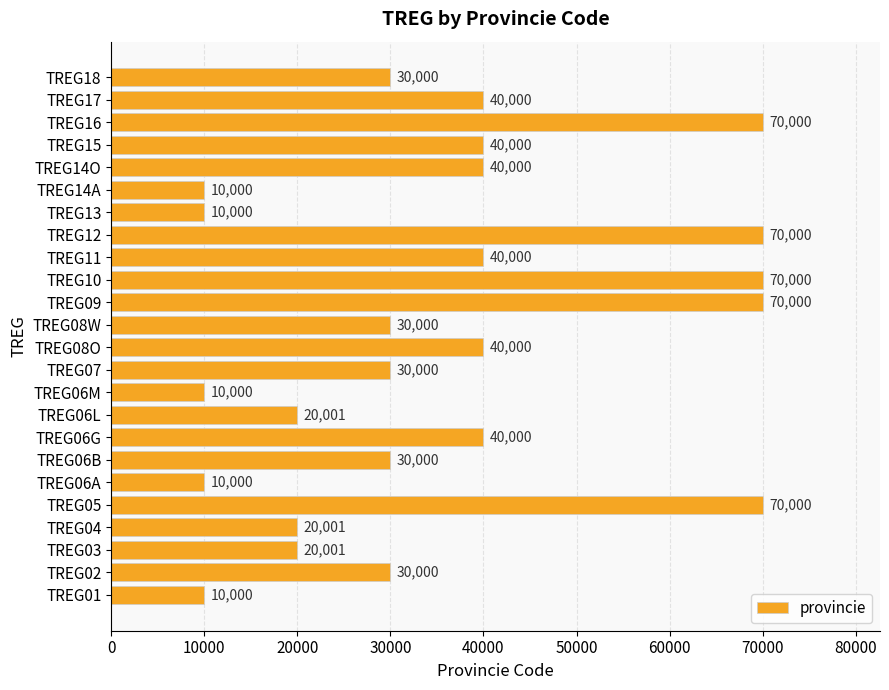

What is the change in value from TREG14A to TREG18?

+20000